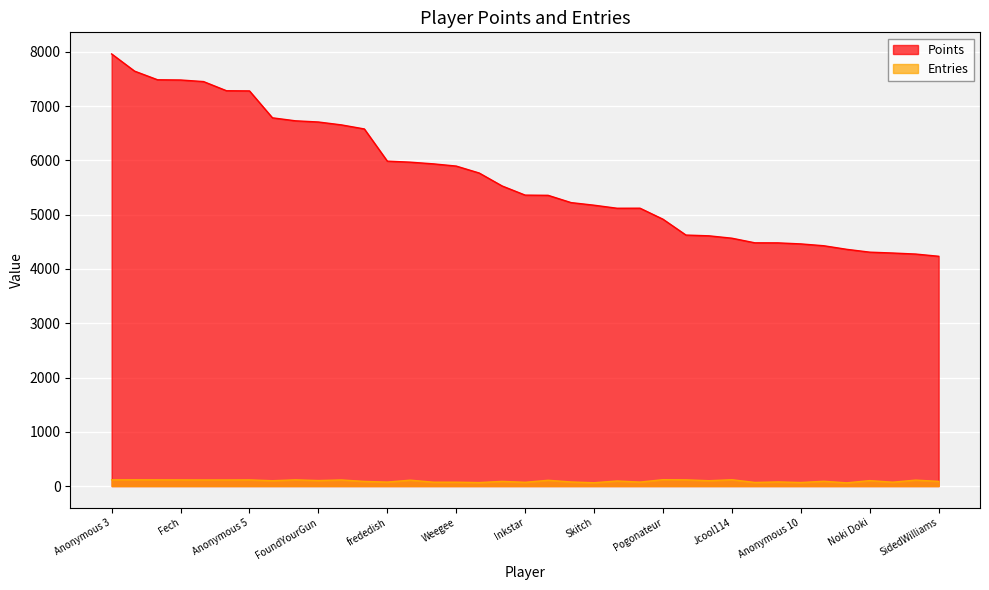

True or false: Points and Entries cross at least once.

False